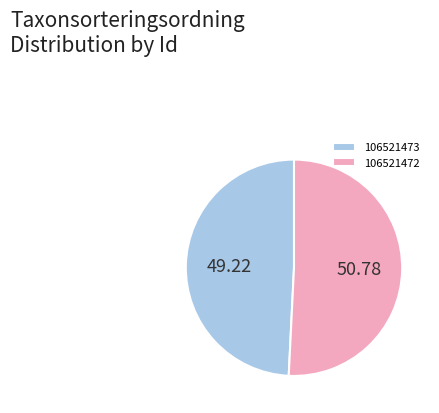

Does 106521472 account for over 50% of the chart?

Yes